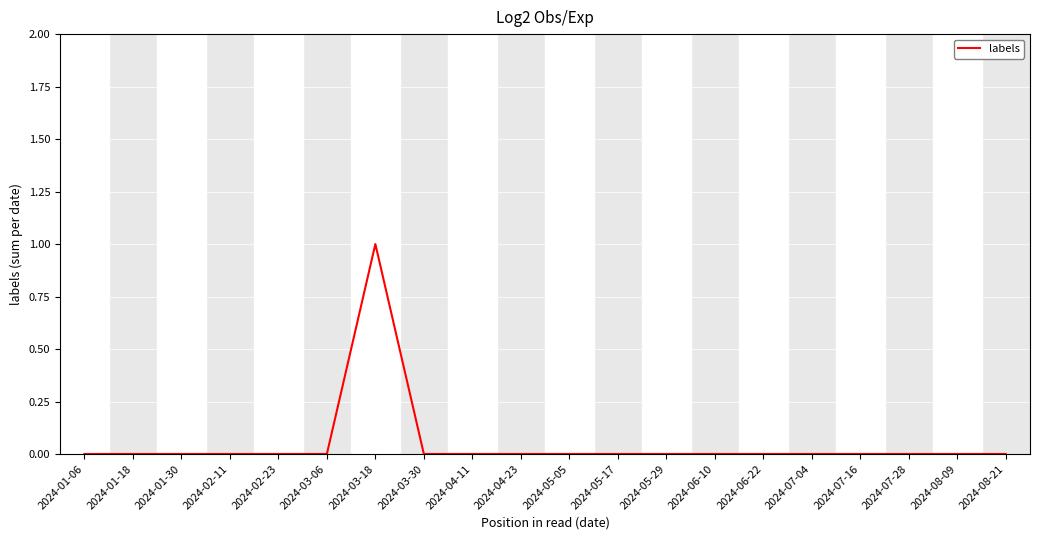

What position from the left is 2024-07-16?

17